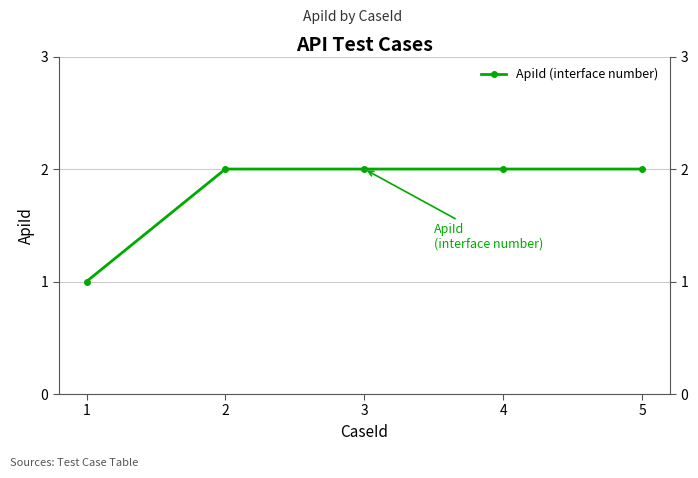

Reading right to left, extract all data points from this chart.

5=2	4=2	3=2	2=2	1=1